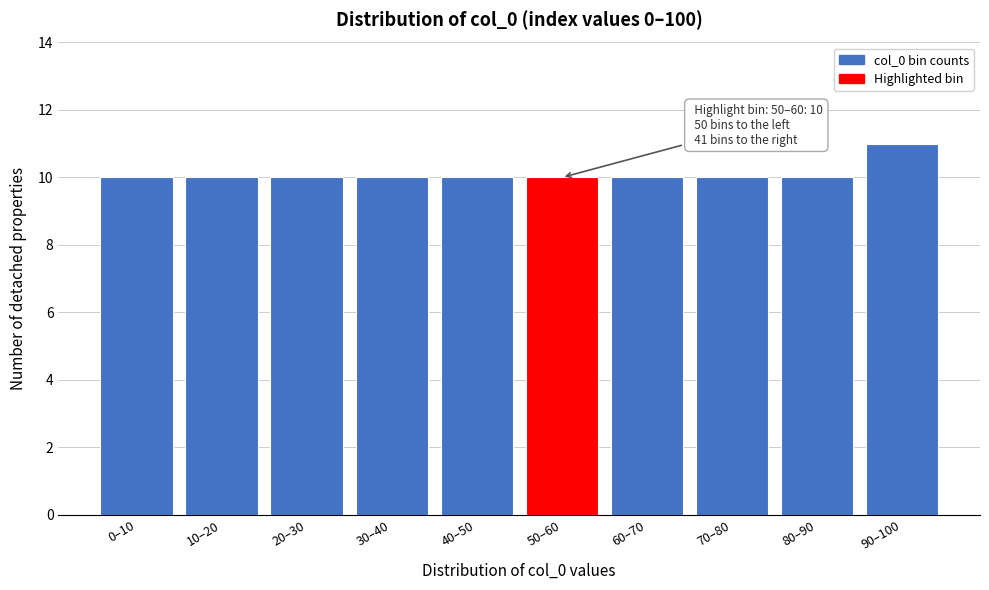

Reading left to right, extract all data points from this chart.

0–10=10	10–20=10	20–30=10	30–40=10	40–50=10	50–60=10	60–70=10	70–80=10	80–90=10	90–100=11